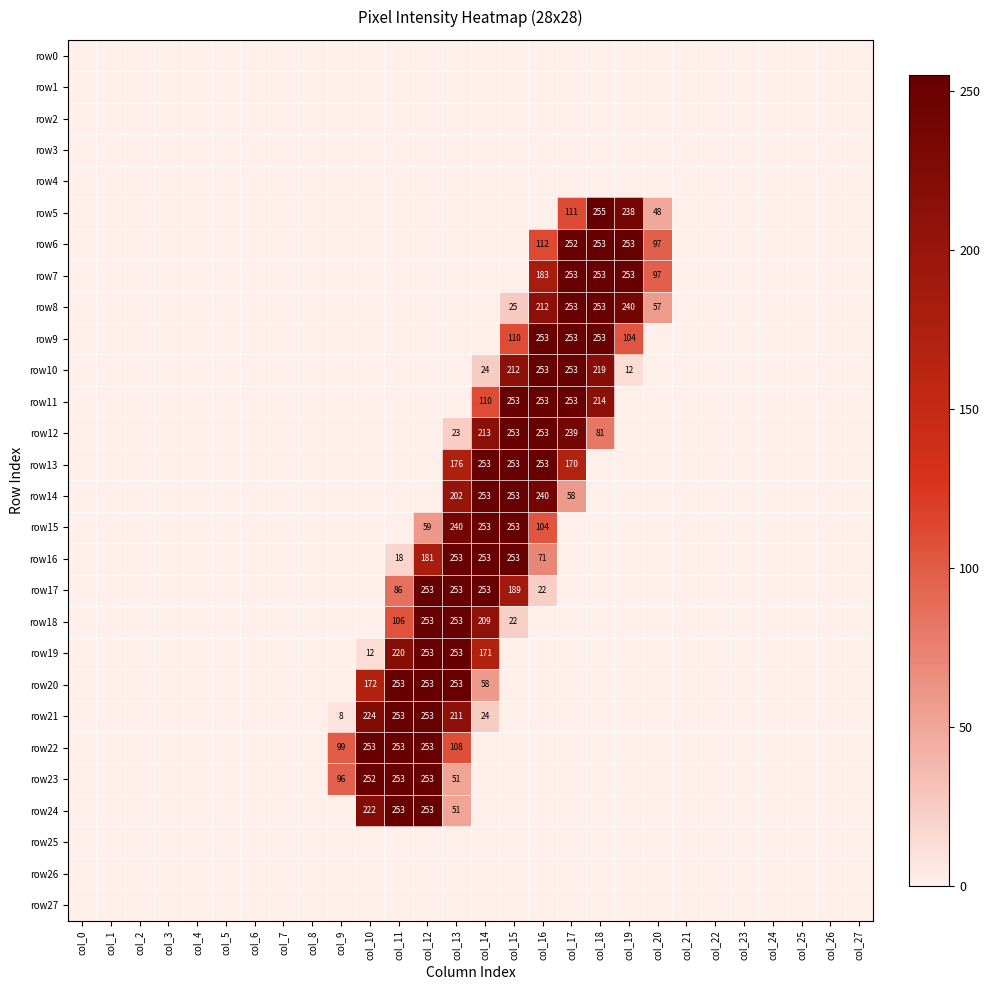

Is it true that row11 equals 279 at col_18?

False